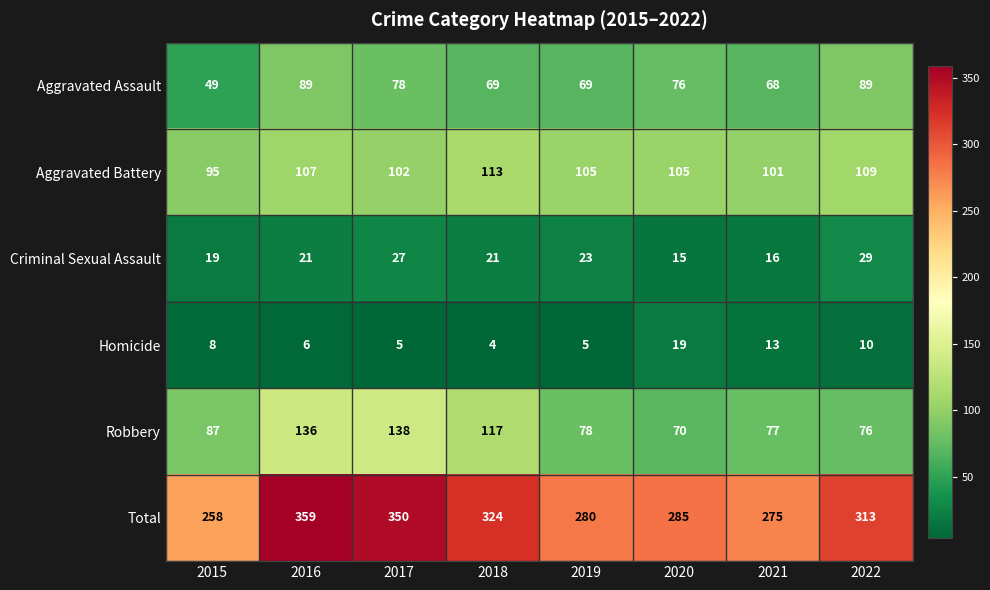

The value of Aggravated Assault at 2019 is 118. True or false?

False